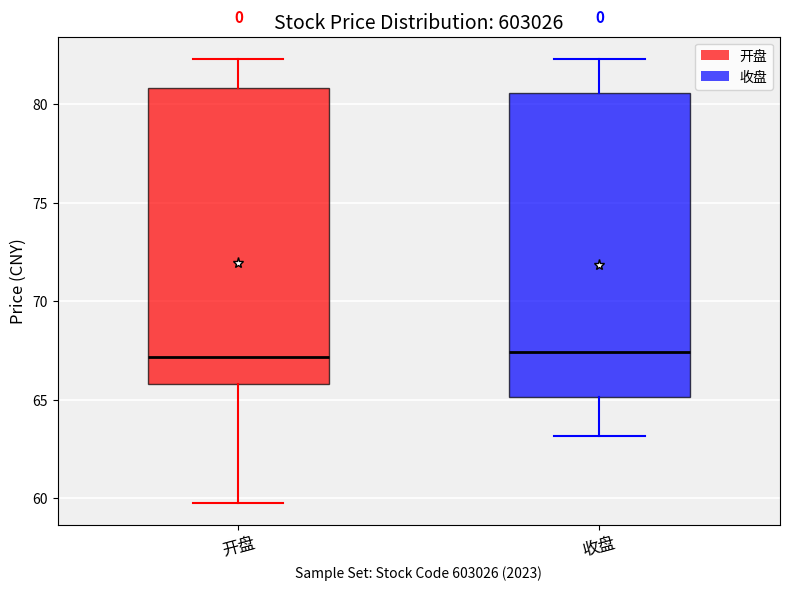

Where does the lower whisker of the box for 开盘 end on the y-axis? The values are not printed on the chart, so give them approximately, as read against the axis.

60.0